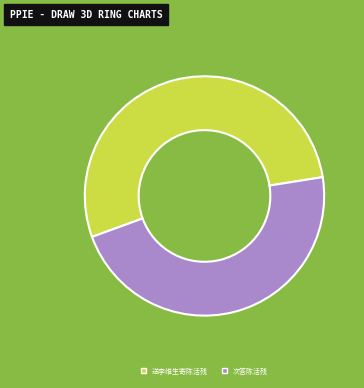

Rank the categories by value from highest to lowest.

送李维生寄陈活残, 次答陈活残